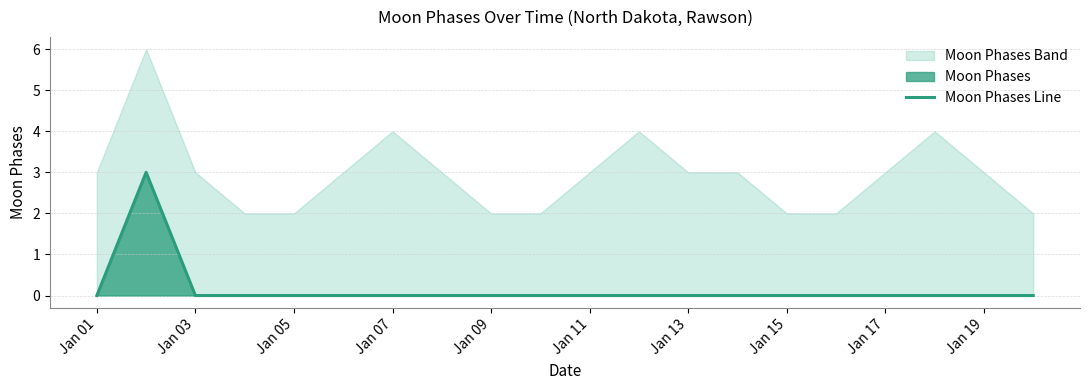

How many lines are shown in the chart?

1